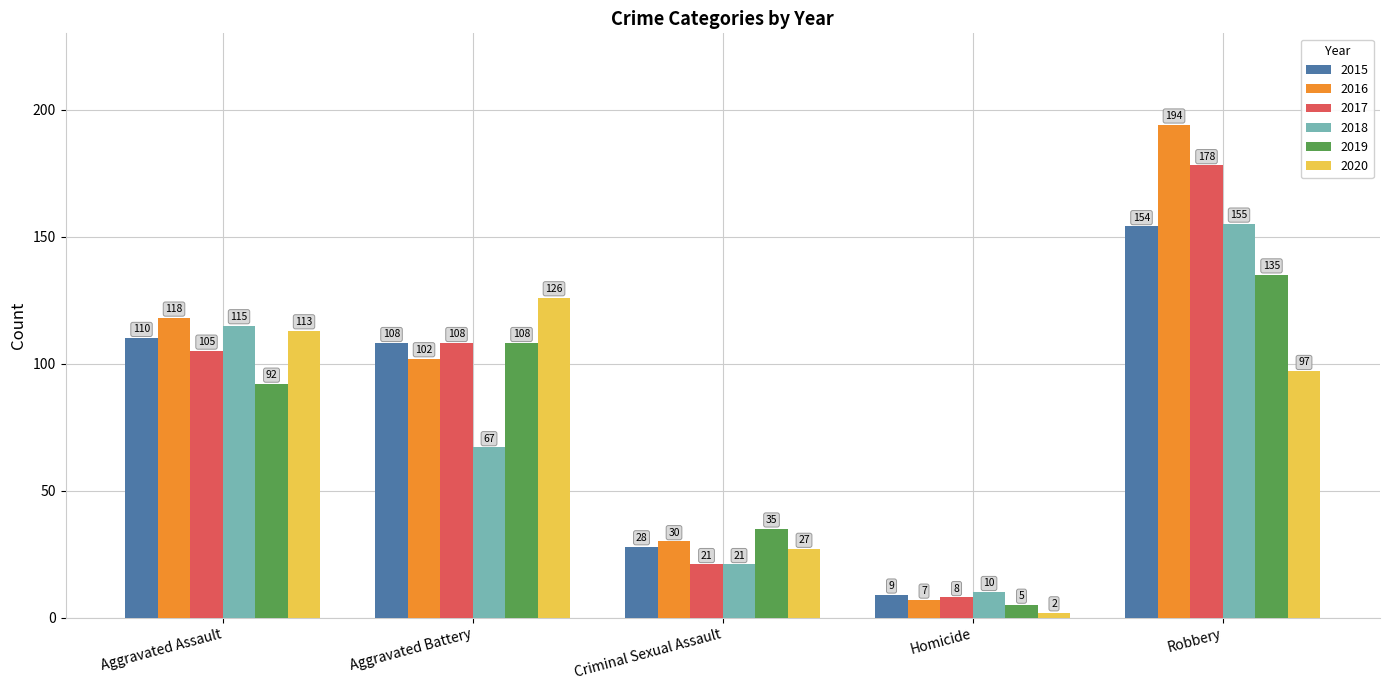

What is the label of the 3rd bar from the left?

Criminal Sexual Assault